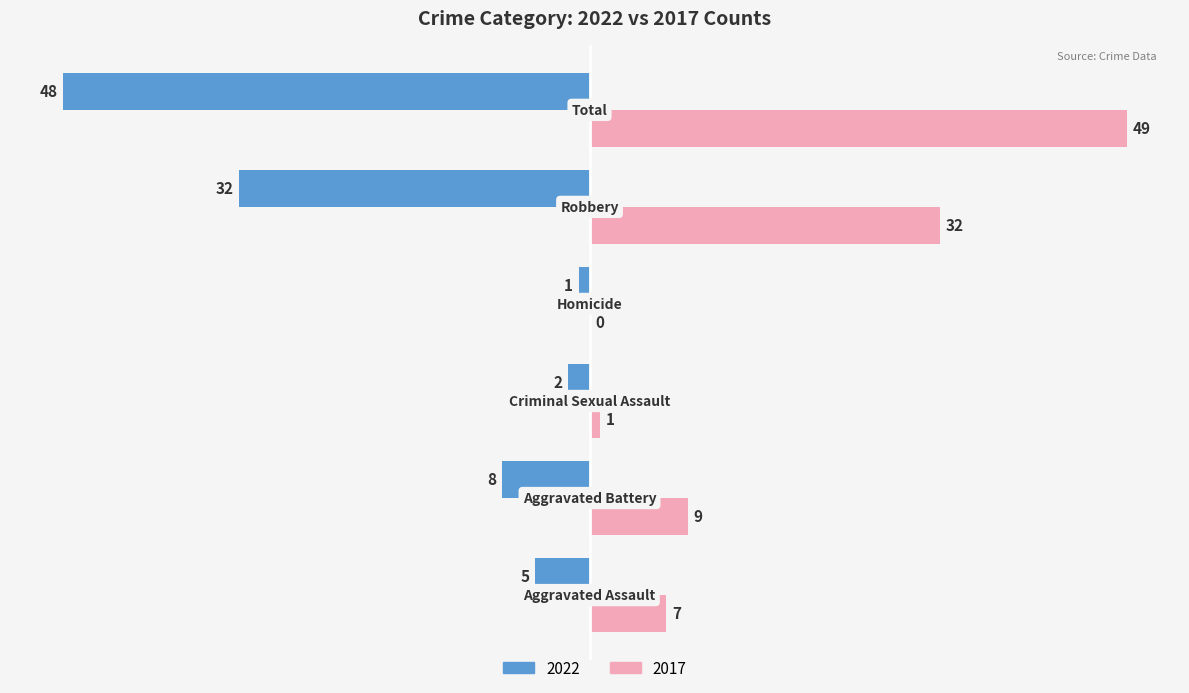

What is the sum of all 2017 values?

98